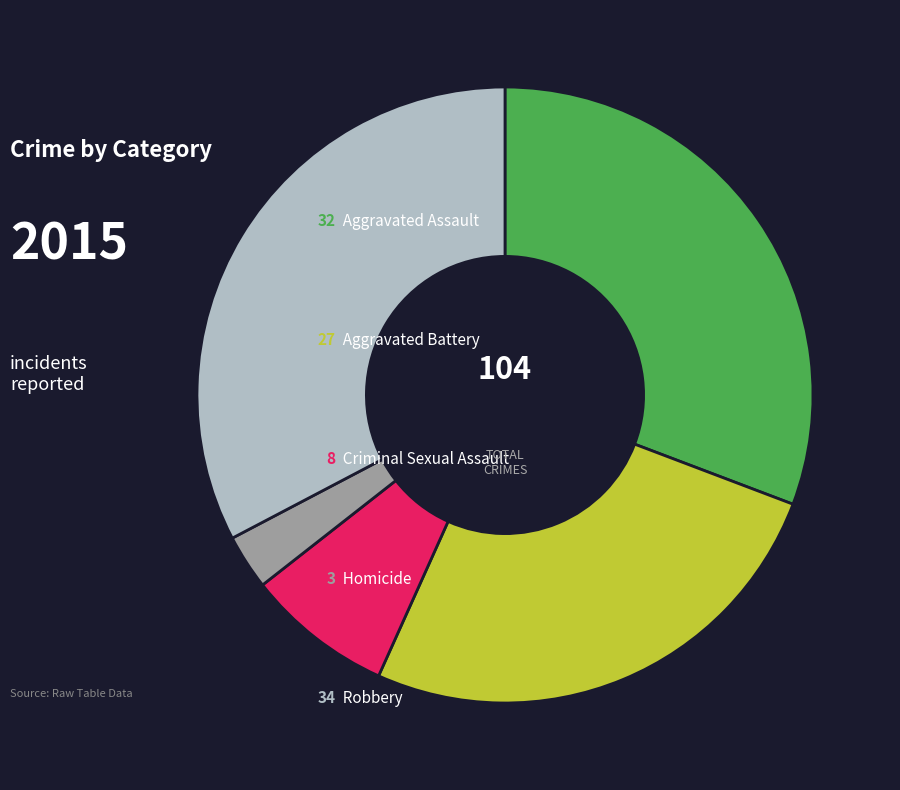

Does any single category account for the majority?

No